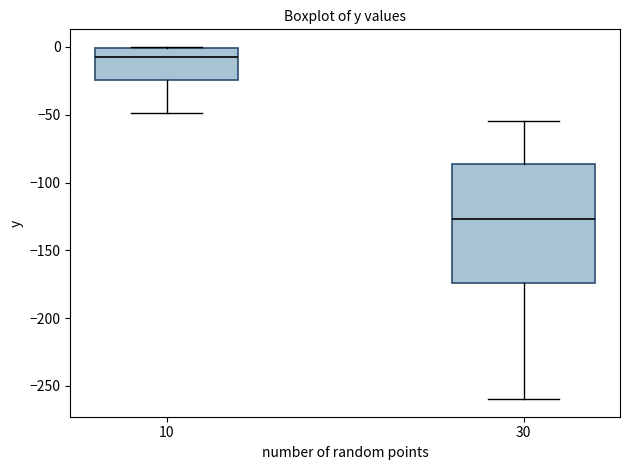

Reading left to right, read every box against the y-axis: the position of its median line, the range the box covers, and the ends of its whiskers. The values are not printed on the chart, so give them approximately, as read against the axis.

10: median -5, box -25 to 0, whiskers -50 to 0
30: median -125, box -175 to -85, whiskers -260 to -55